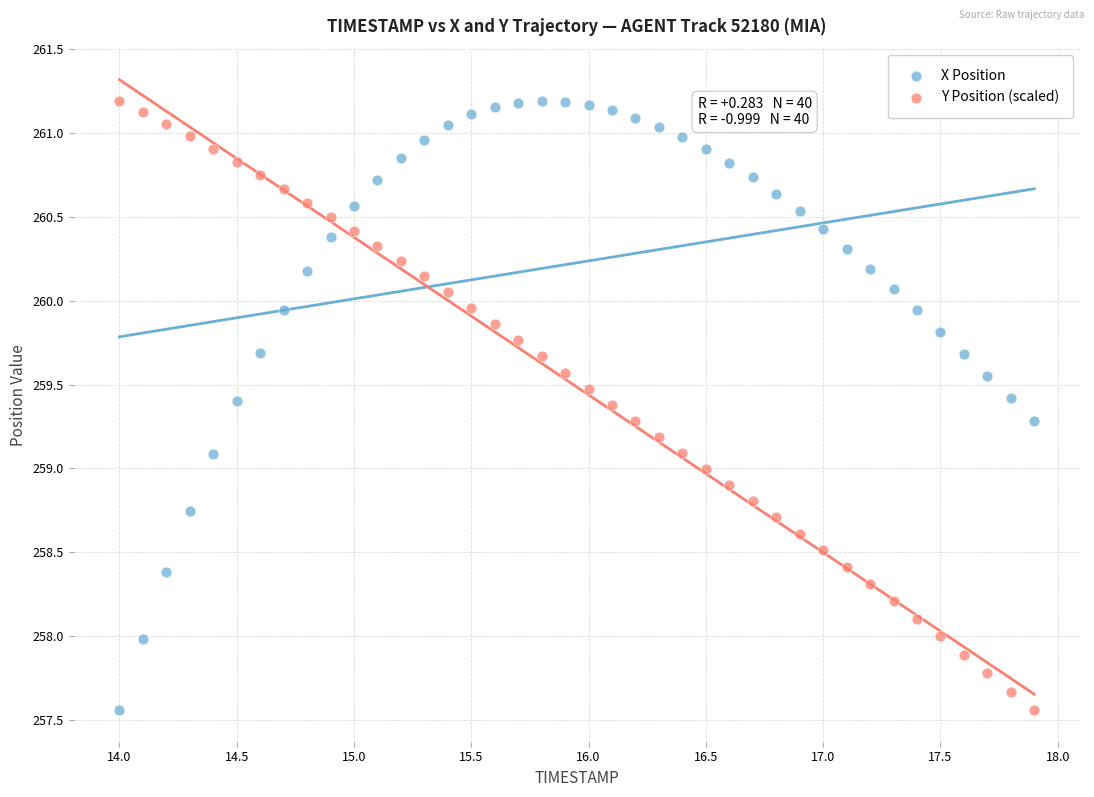

Across all data points, what is the range of Y values (max minus min)?

3.6